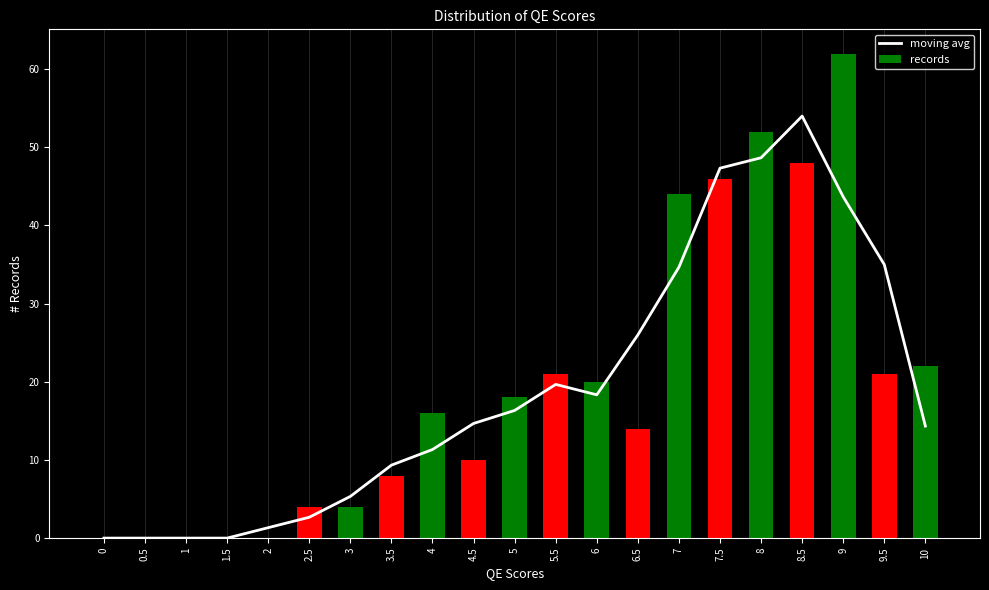

Count the number of data series in this chart.

2